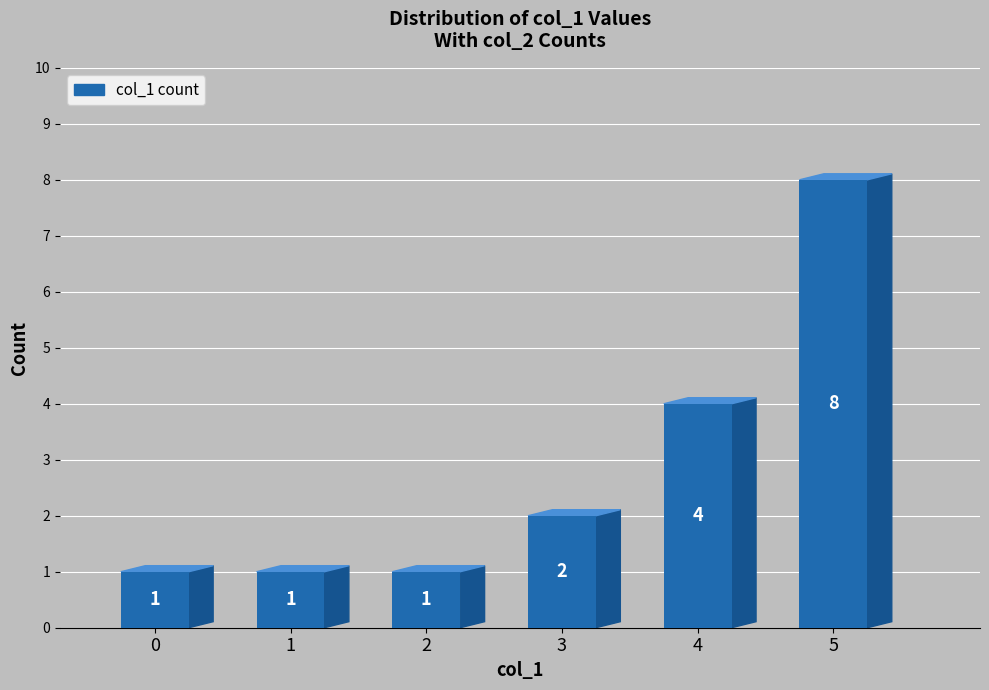

What value does the data have at 5?

8